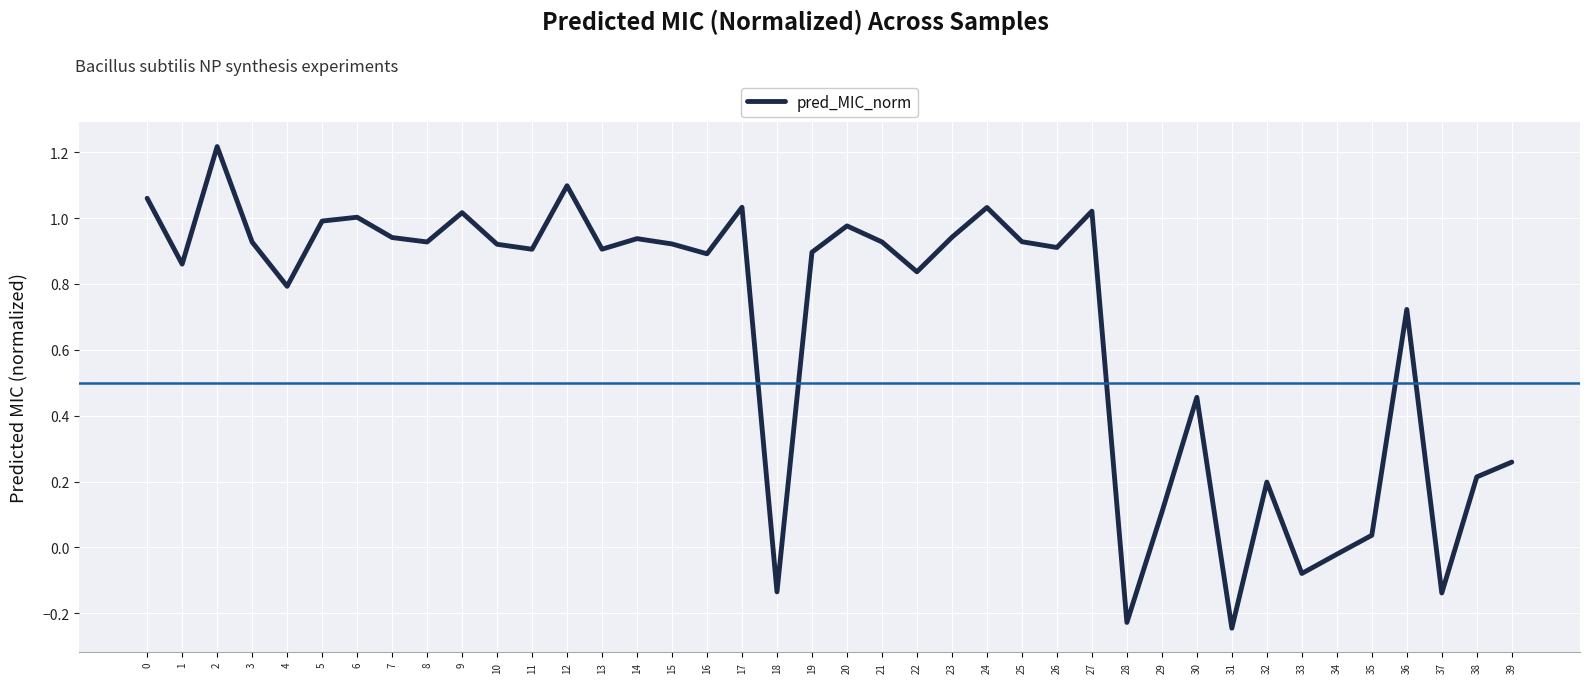

Is it true that the value at 3 is 0.9?

True